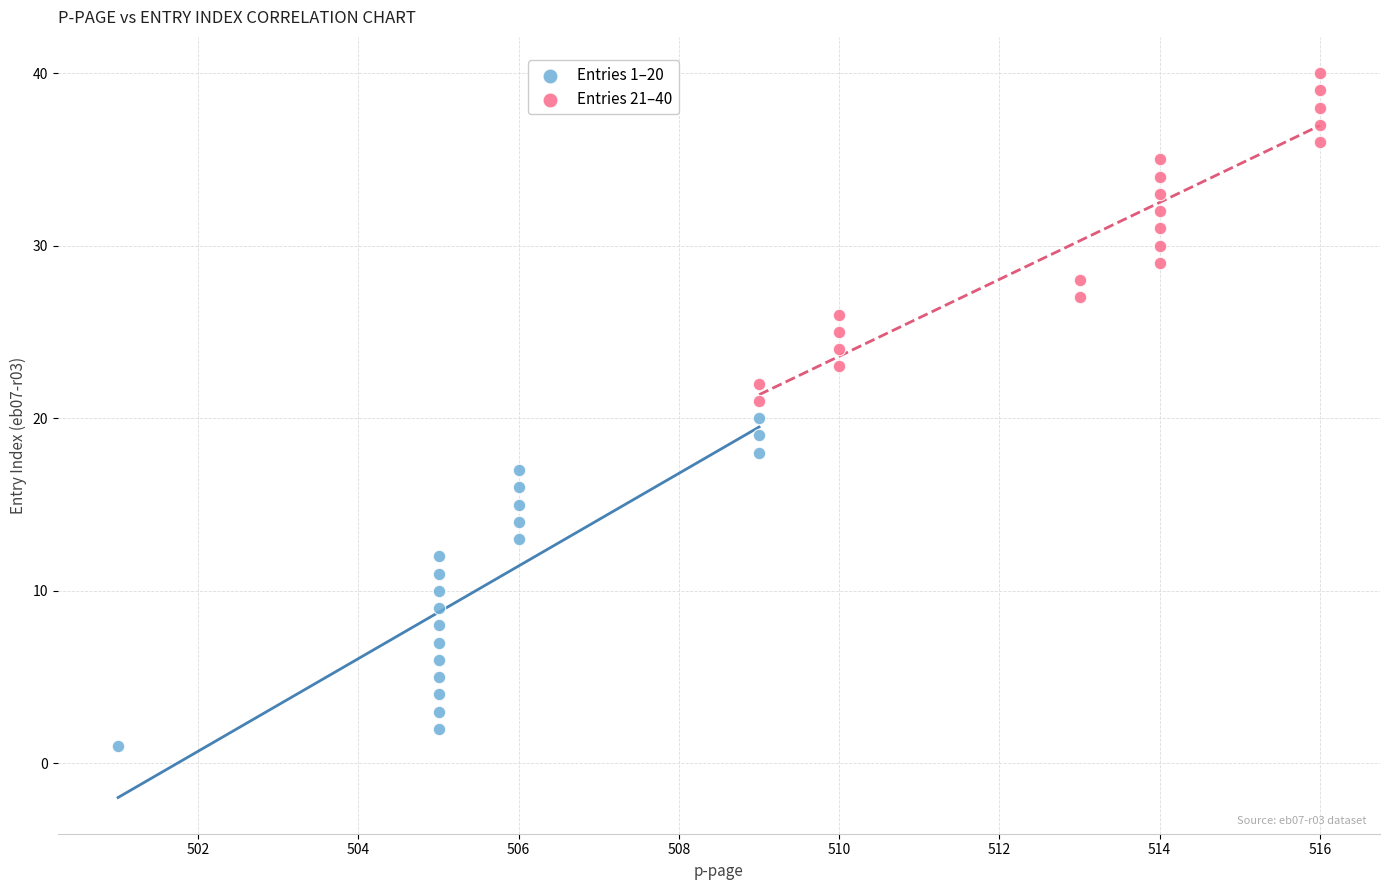

Which series contains the lowest Y value?

Entries 1–20